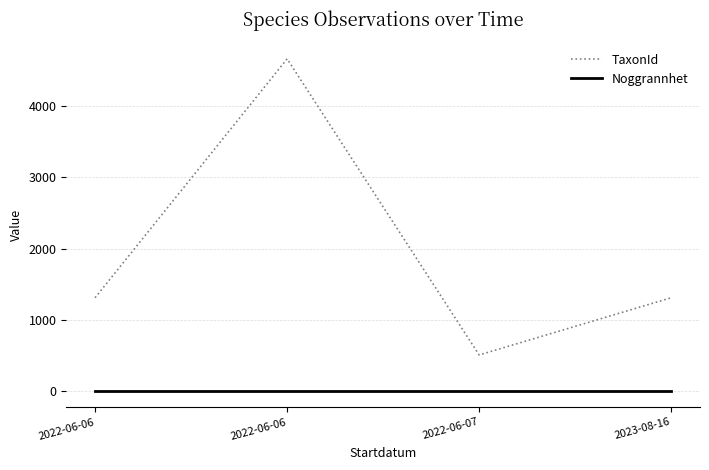

How many categories are shown in the chart?

4